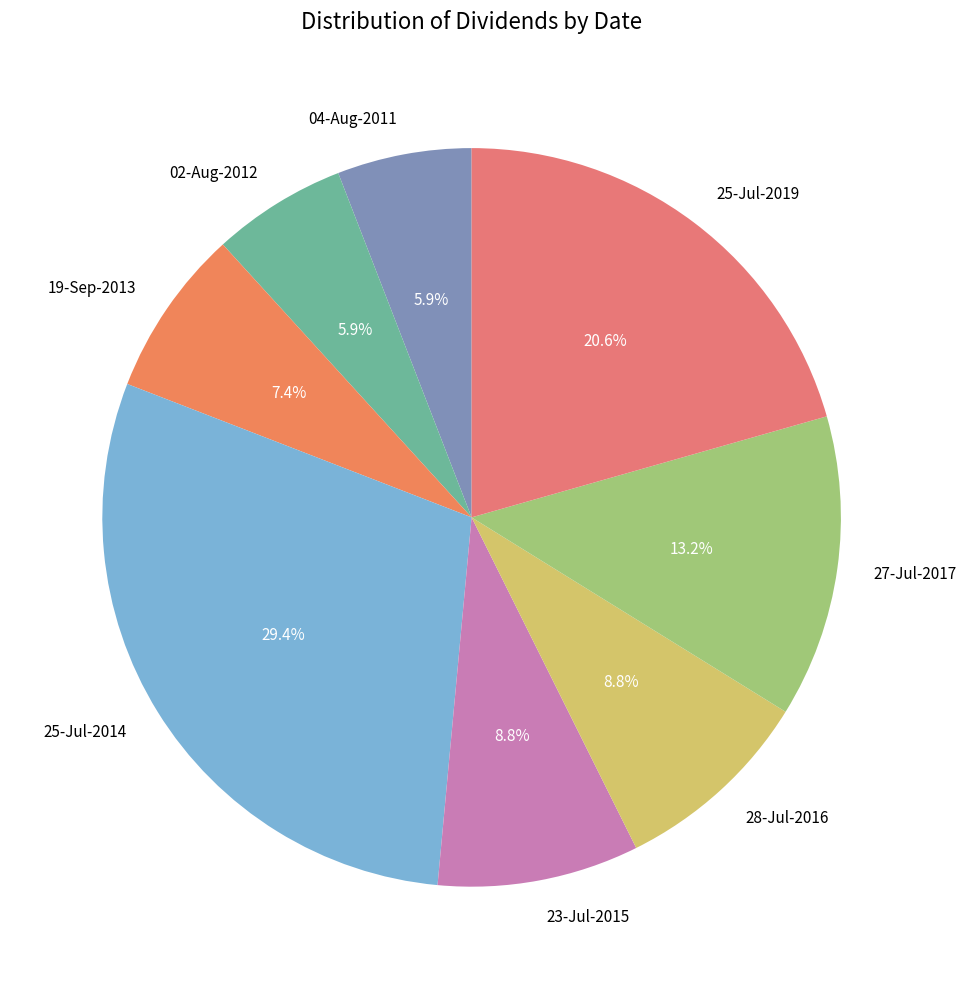

How many segments does this pie chart have?

8